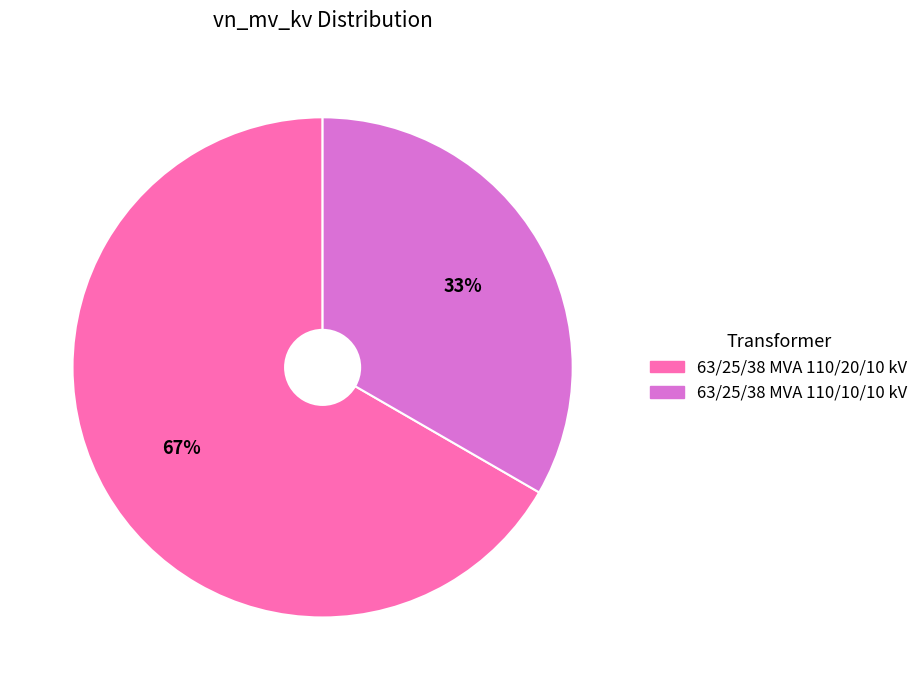

Is 63/25/38 MVA 110/10/10 kV the majority of the pie?

No